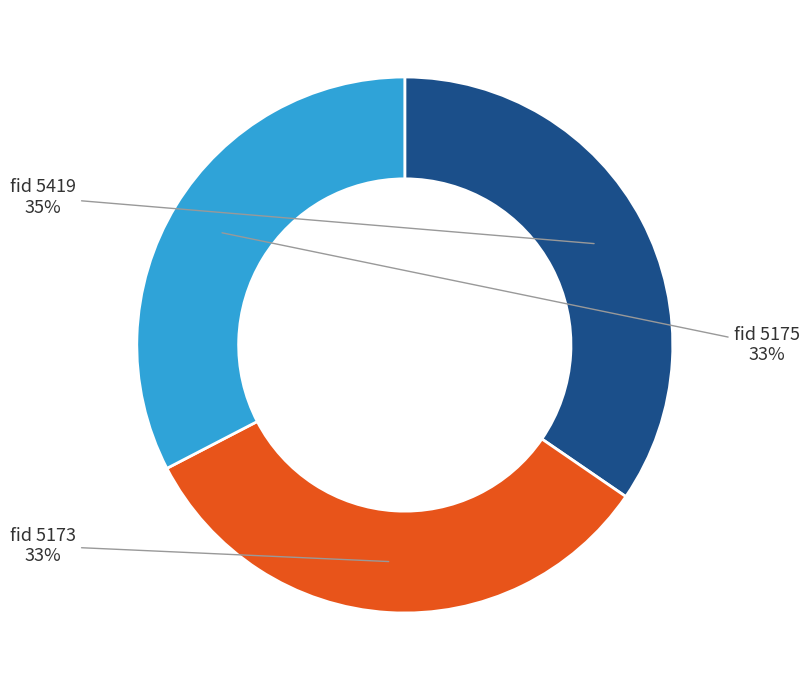

Is there a majority slice in this chart?

No